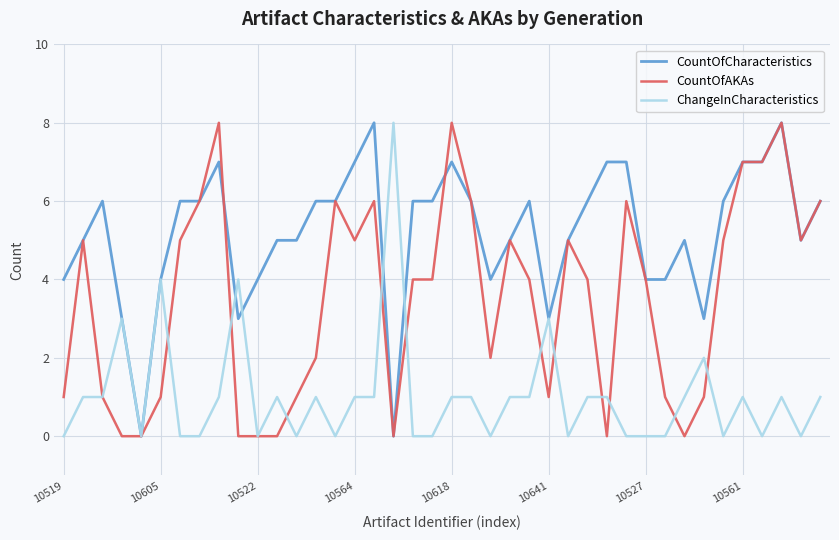

Does the chart display data point markers on the line(s)?

No